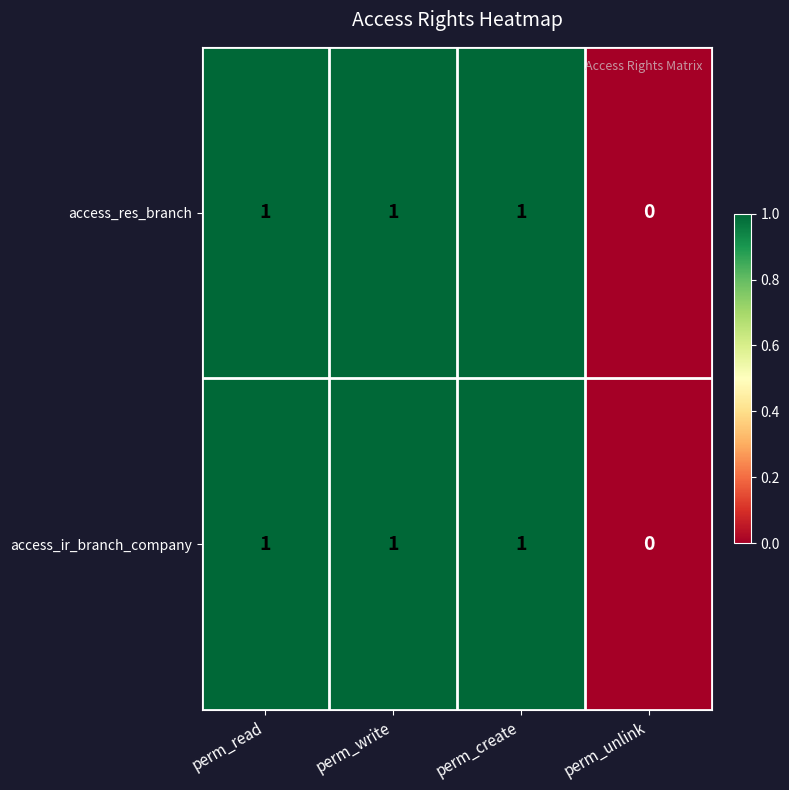

At which label is access_ir_branch_company closest to 0?

perm_unlink